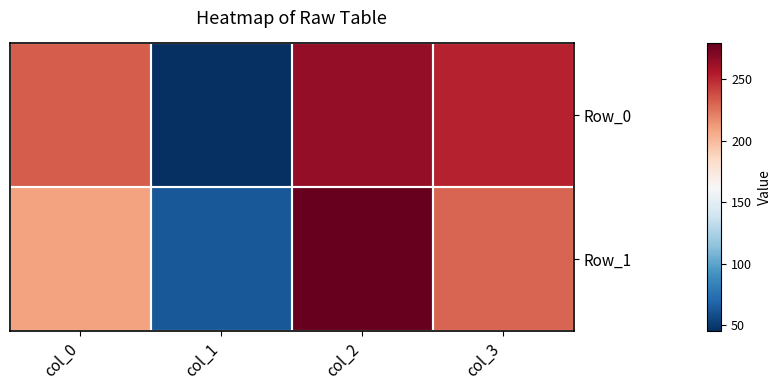

Which category has the lowest value across all series?

col_1